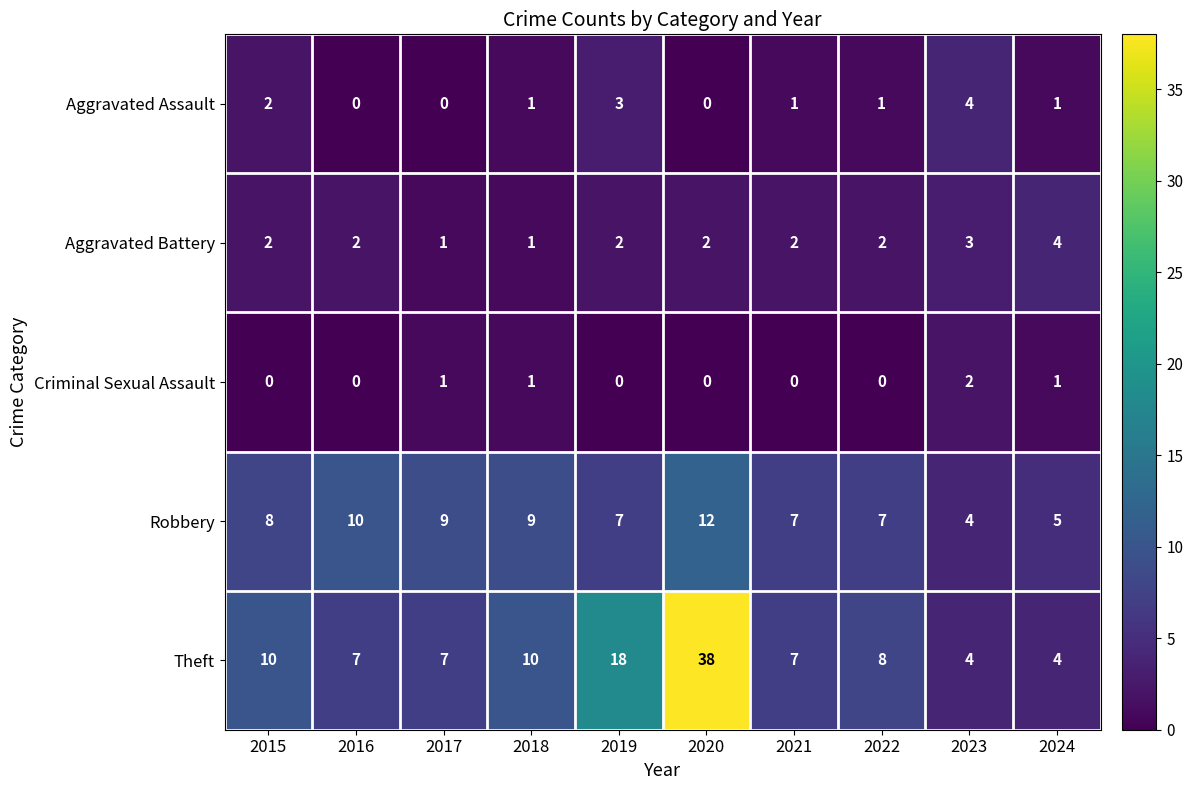

How many series are shown in this chart?

5